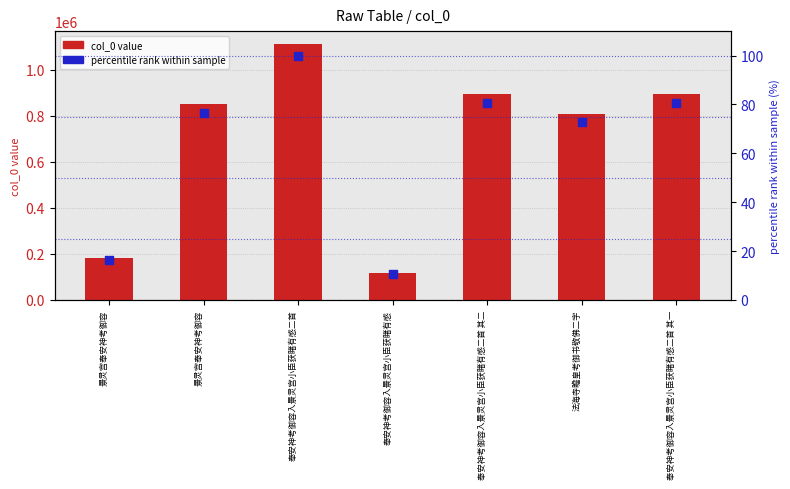

At how many categories does at least one series exceed 595543?

5